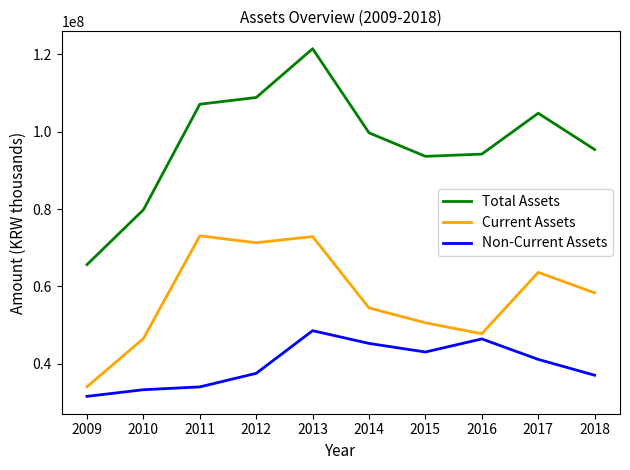

Rank the series by their average value, from lowest to highest.

Non-Current Assets, Current Assets, Total Assets